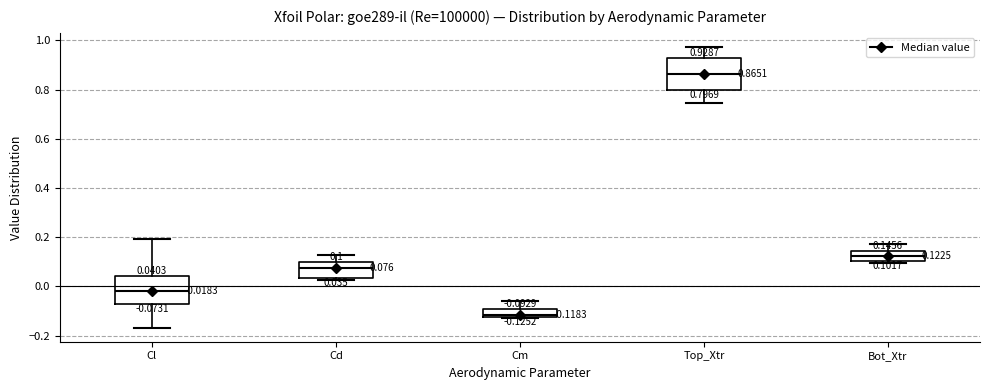

Which box's median line is the lowest?

Cm